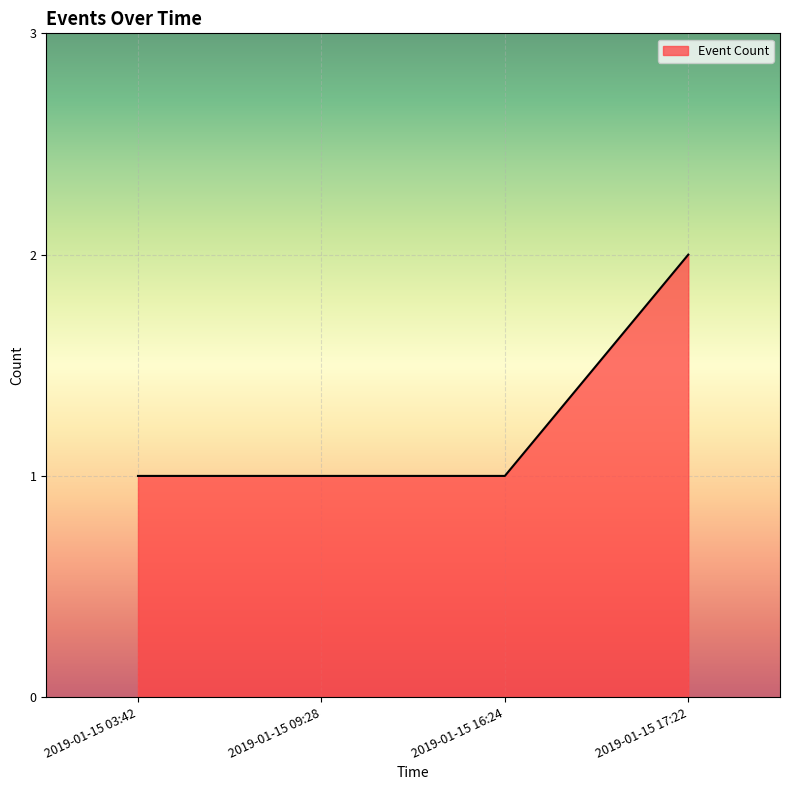

What is the greatest value displayed?

2